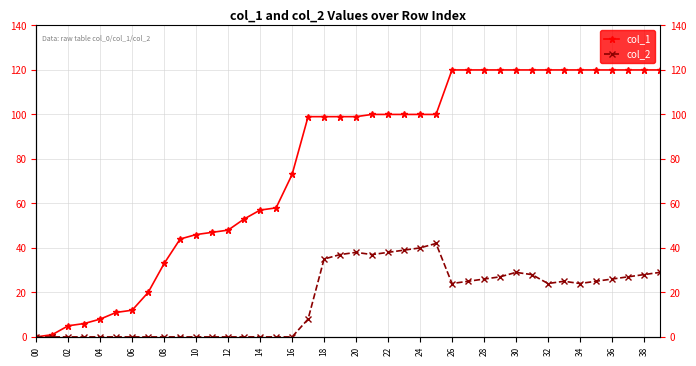

Which series has the largest total across all categories?

col_1